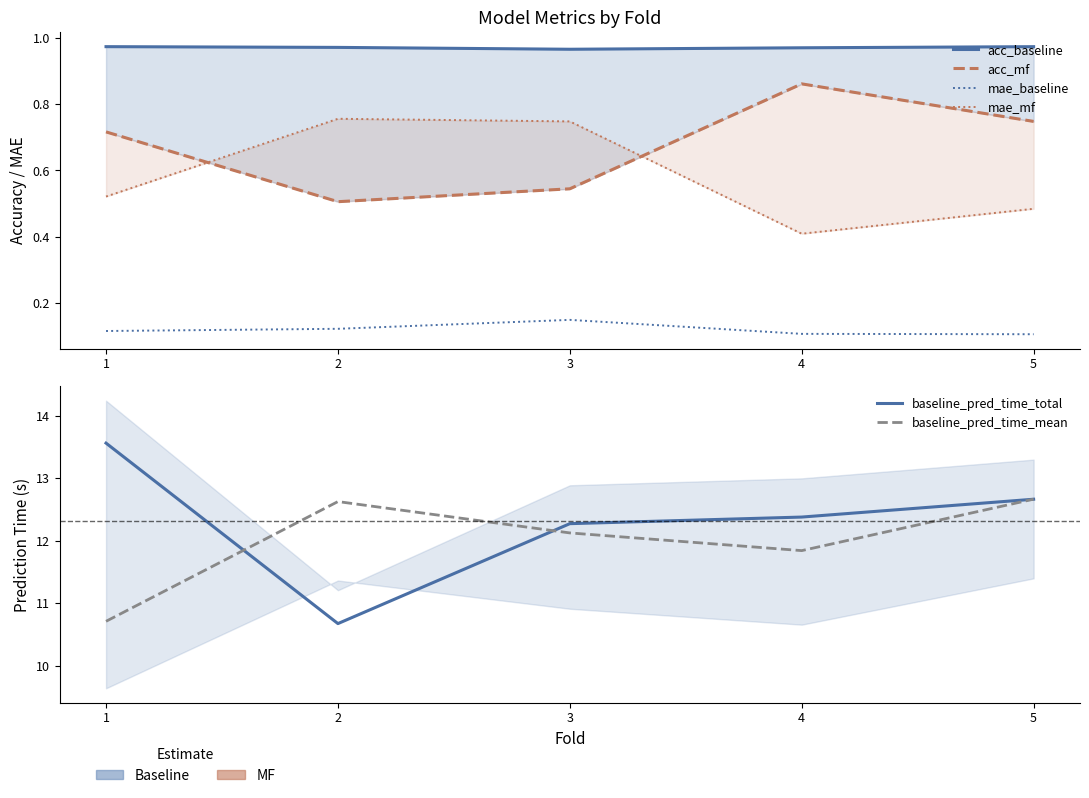

What is the spread (max minus min) of values at 4?

12.3